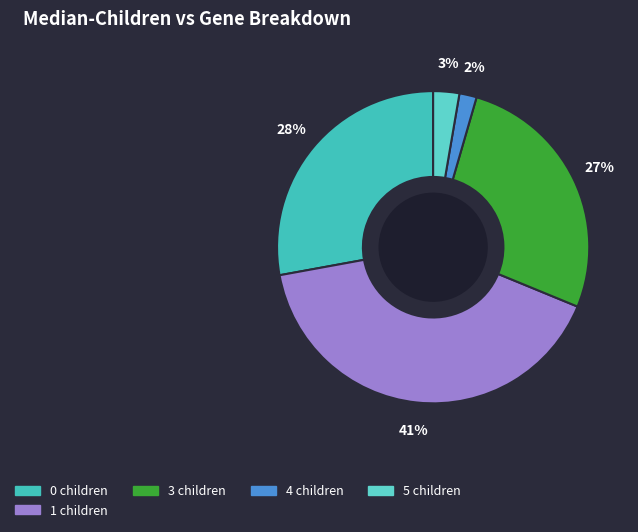

Which category has the biggest portion of the pie?

1 children